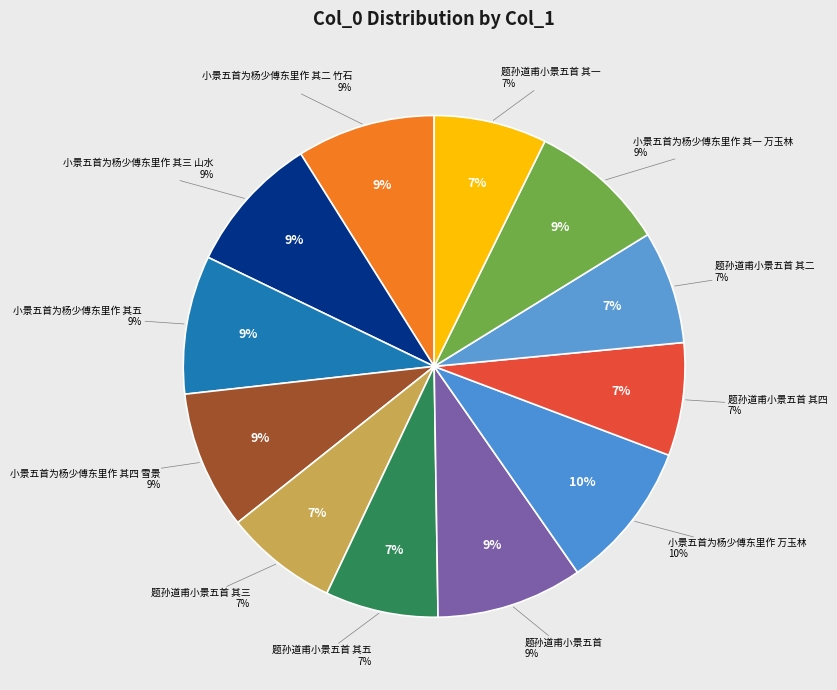

Count the number of slices in the pie.

12